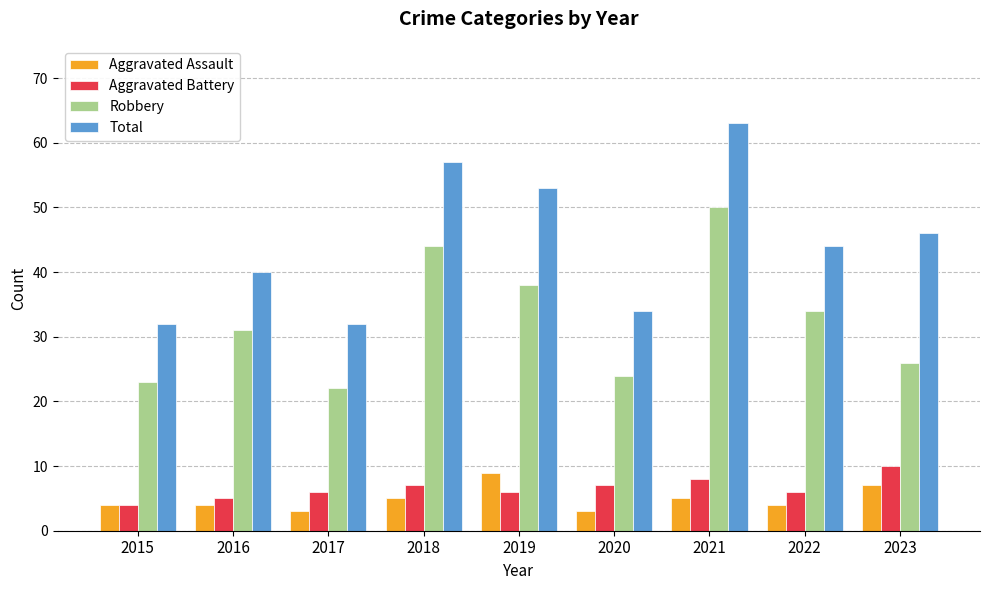

What is the greatest value displayed?

63